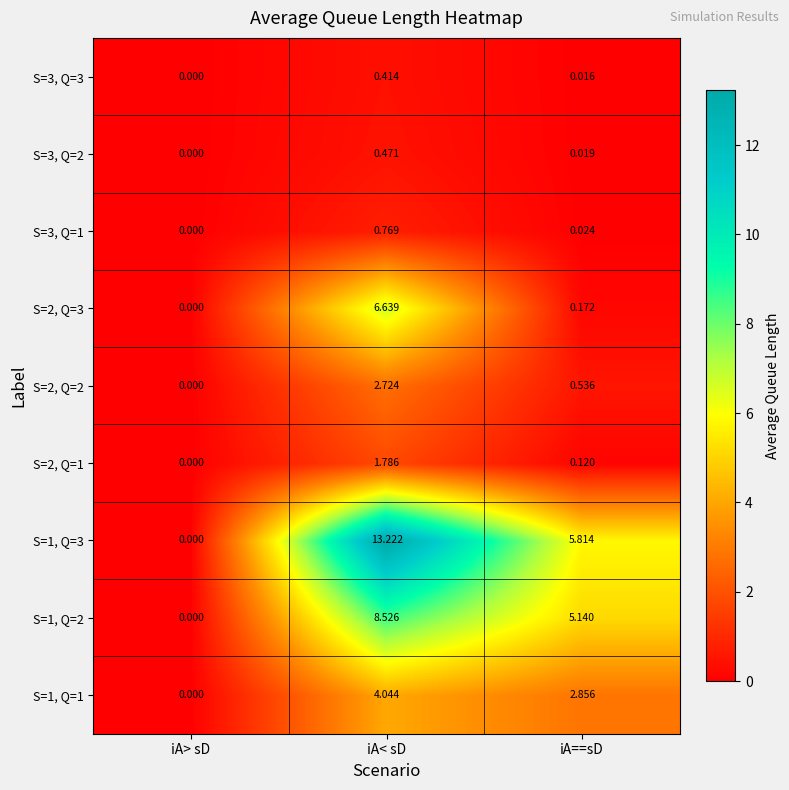

At which label is S=1, Q=1 closest to 2?

iA==sD